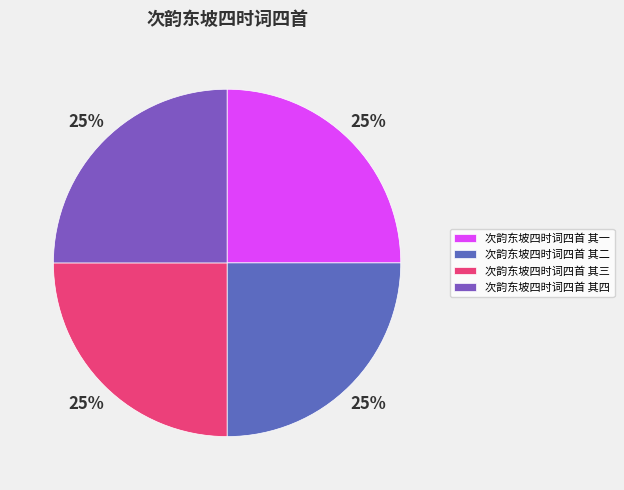

Is there a majority slice in this chart?

No